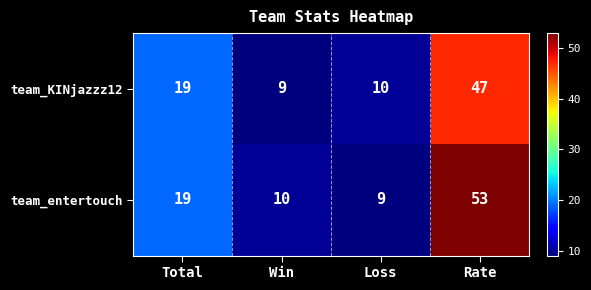

What is the minimum value for team_KINjazzz12?

9